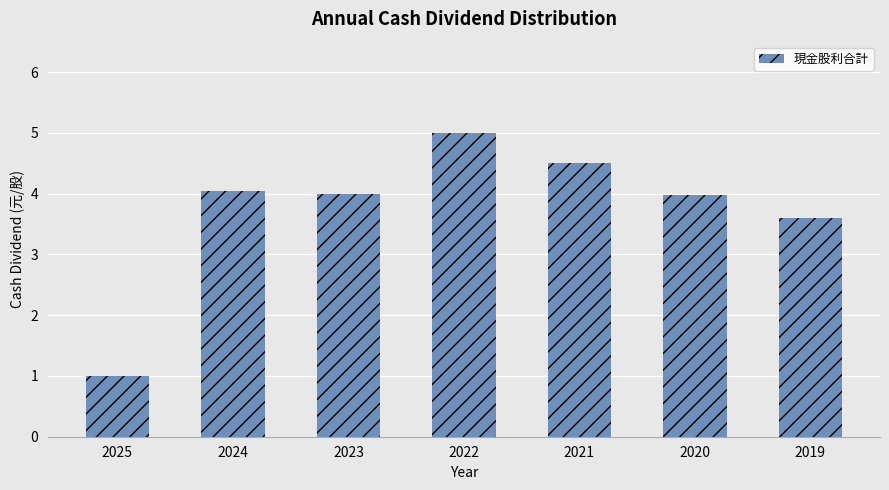

What is the value of the 1st bar from the left?

1.0